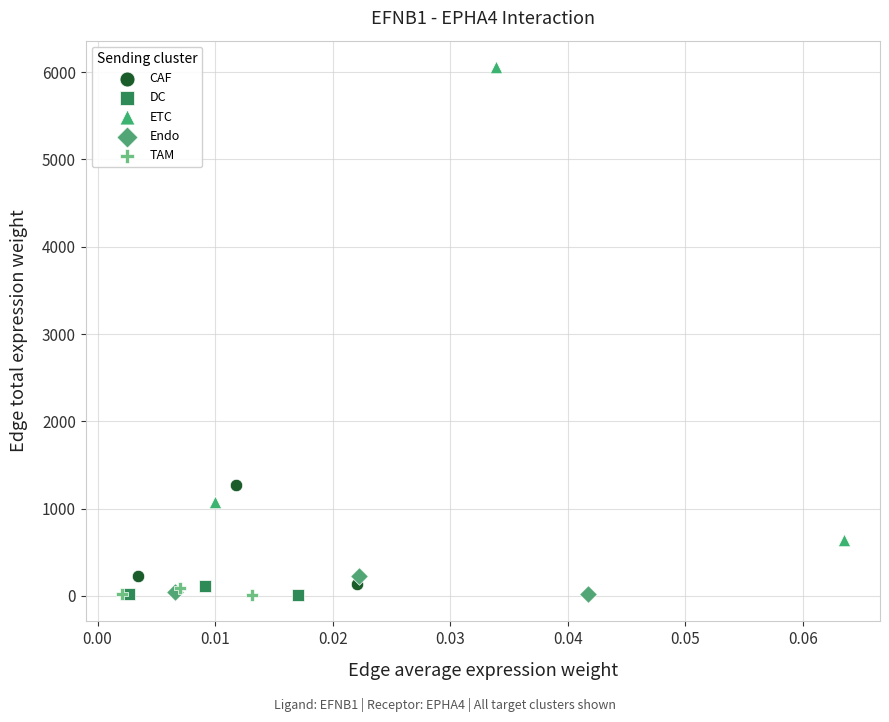

Which series has the largest Y range (max minus min)?

ETC